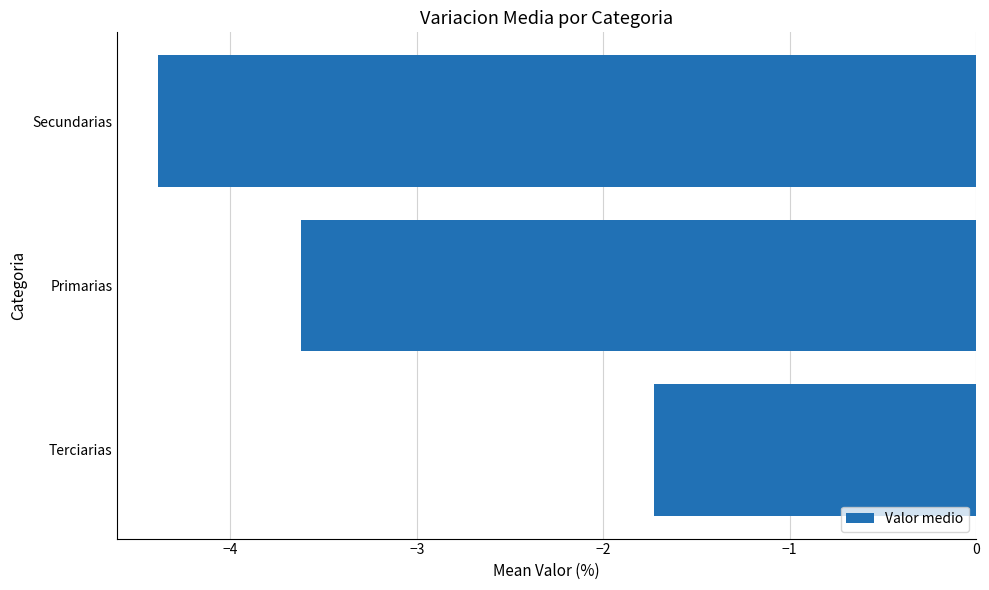

List the labels in order of value, largest first.

Terciarias, Primarias, Secundarias